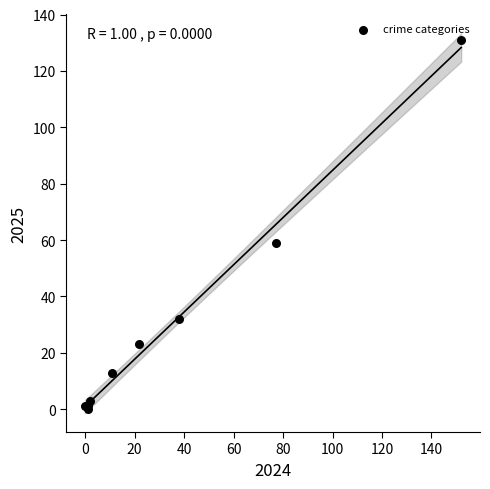

What Y value in the scatter plot is closest to 65?

59